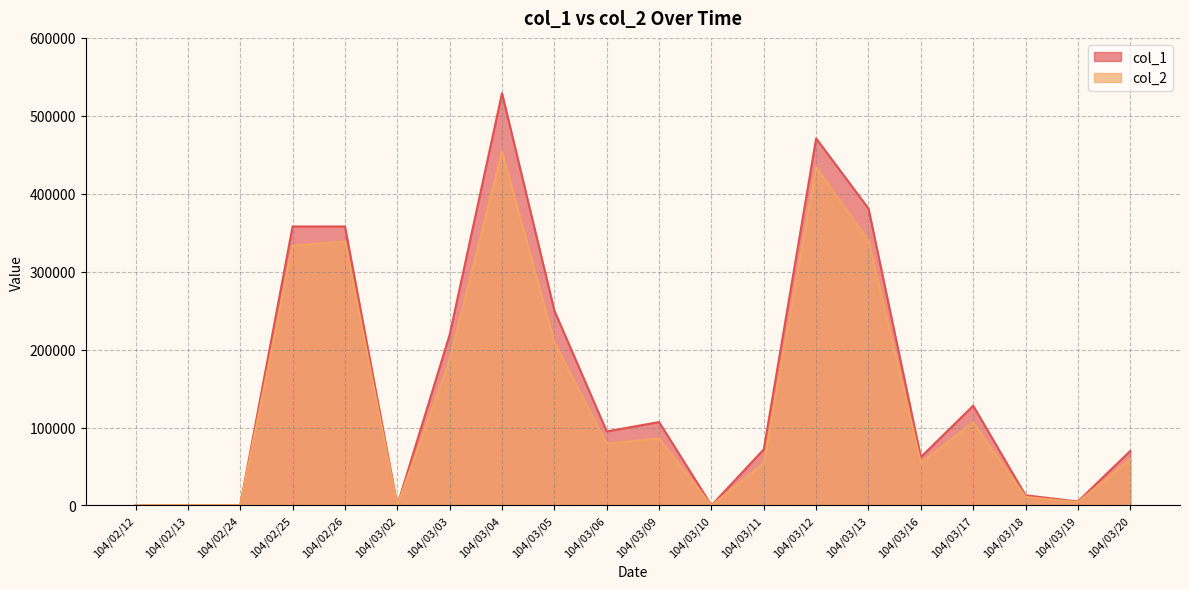

Which series has the largest range (max minus min)?

col_1